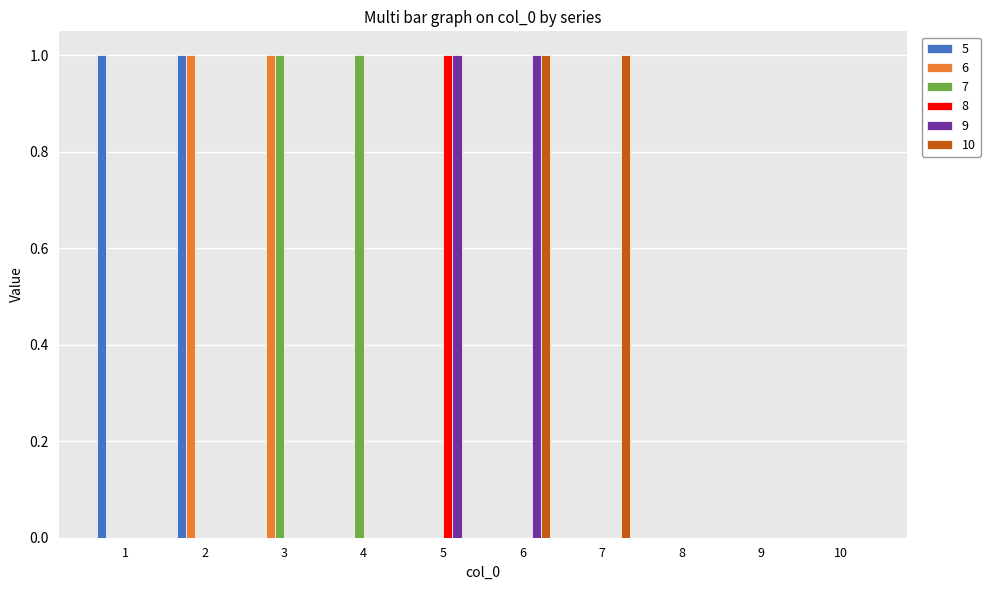

Is it true that 5 equals 0 at 3?

True